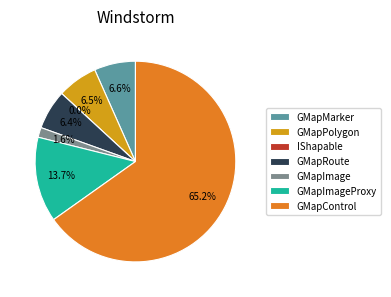

Rank the categories by value from lowest to highest.

IShapable, GMapImage, GMapRoute, GMapPolygon, GMapMarker, GMapImageProxy, GMapControl